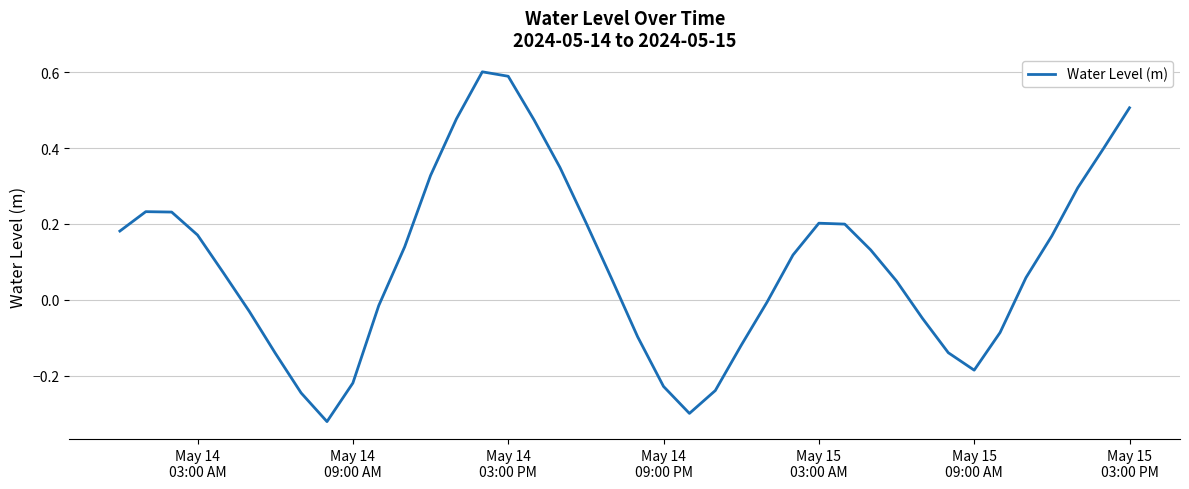

How many lines are shown in the chart?

1